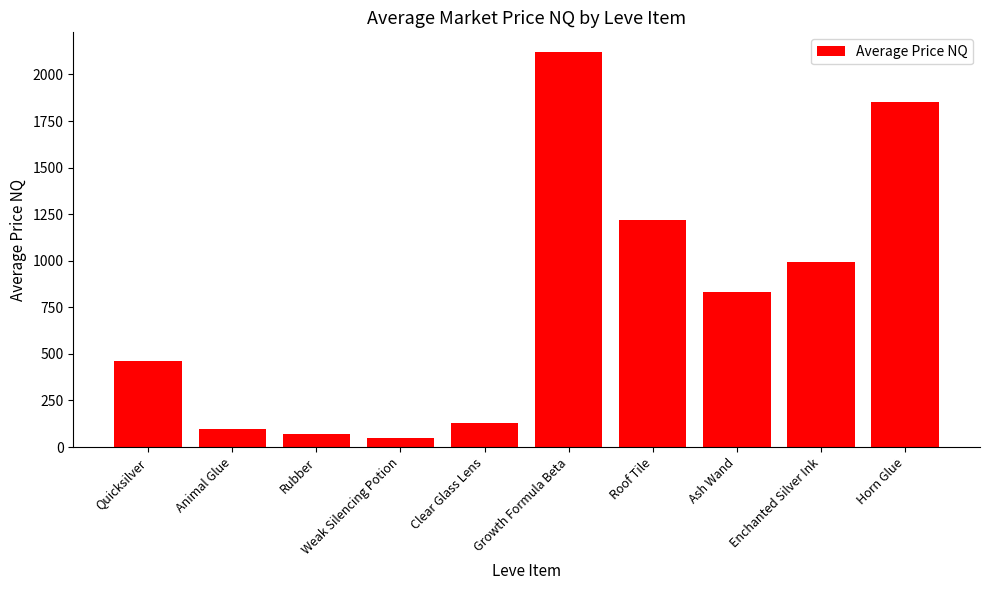

How many bars are there in total?

10